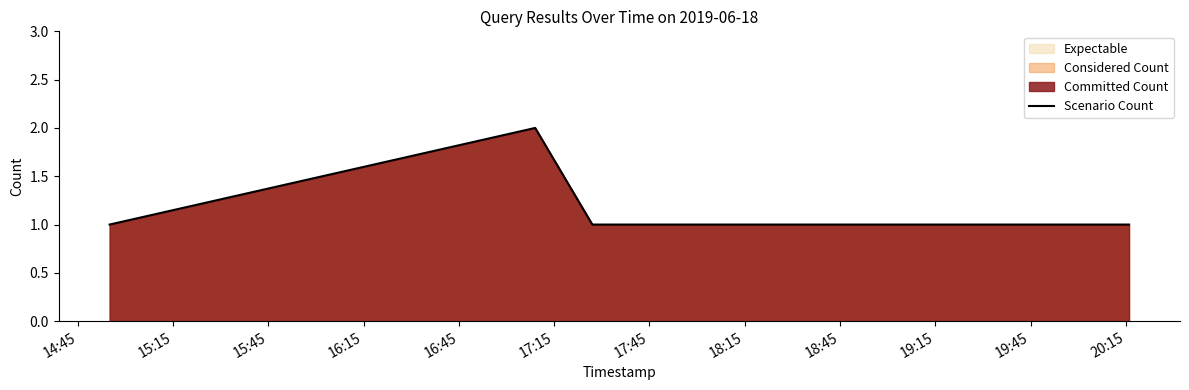

Does the chart display data point markers on the line(s)?

No